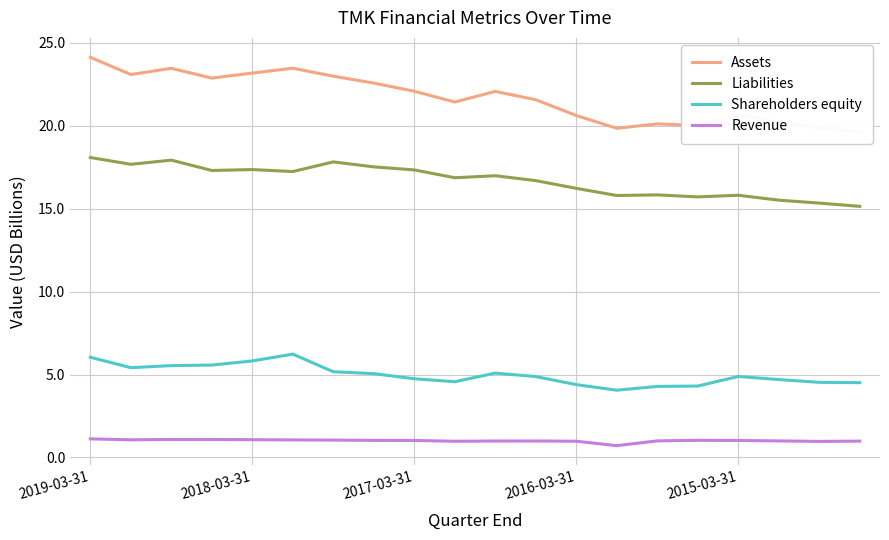

What are all the series names shown in the legend?

Assets, Liabilities, Shareholders equity, Revenue